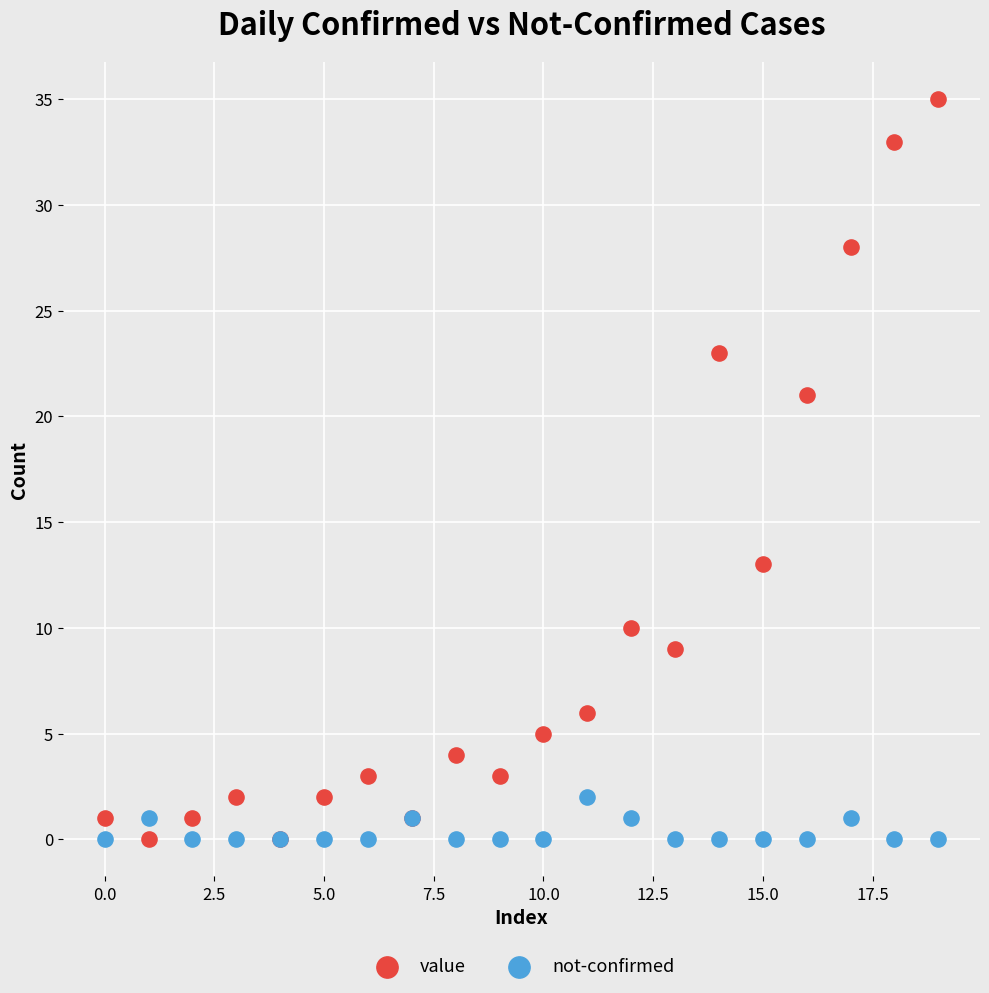

Which series has the largest Y range (max minus min)?

value